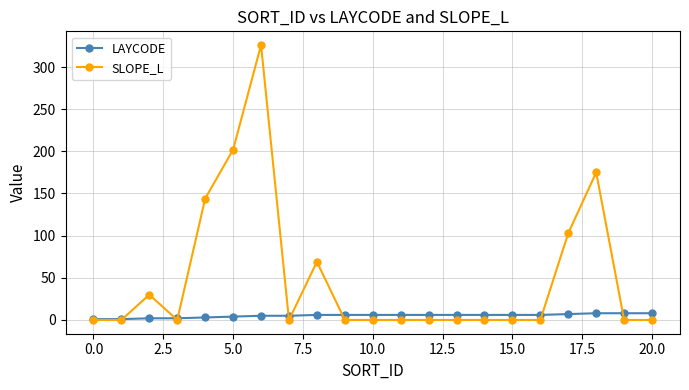

Which series has the widest spread of values?

SLOPE_L